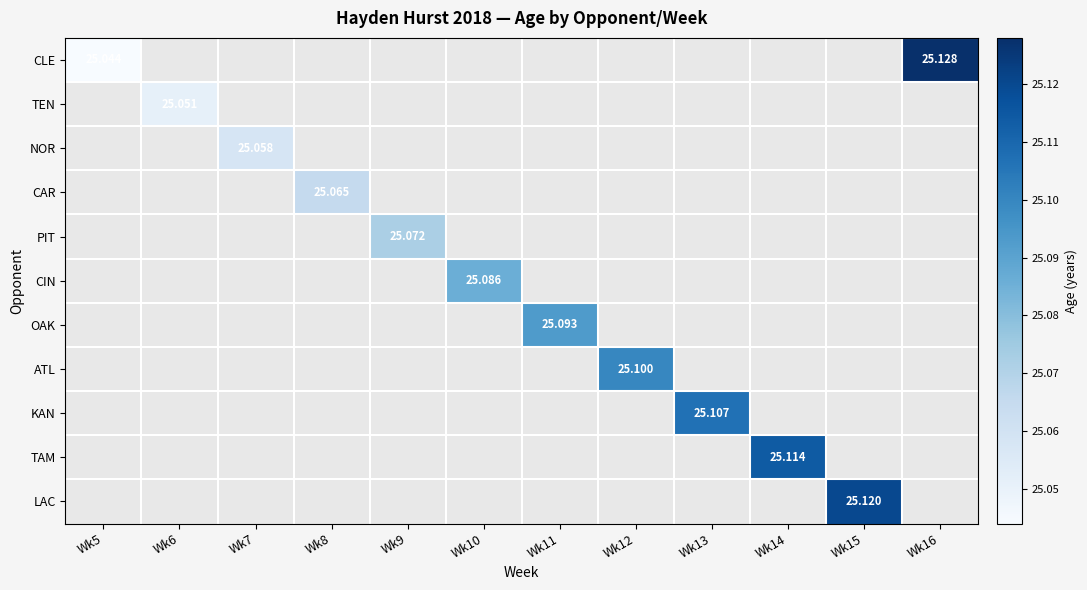

At which category does the chart reach its peak across all series?

Wk16